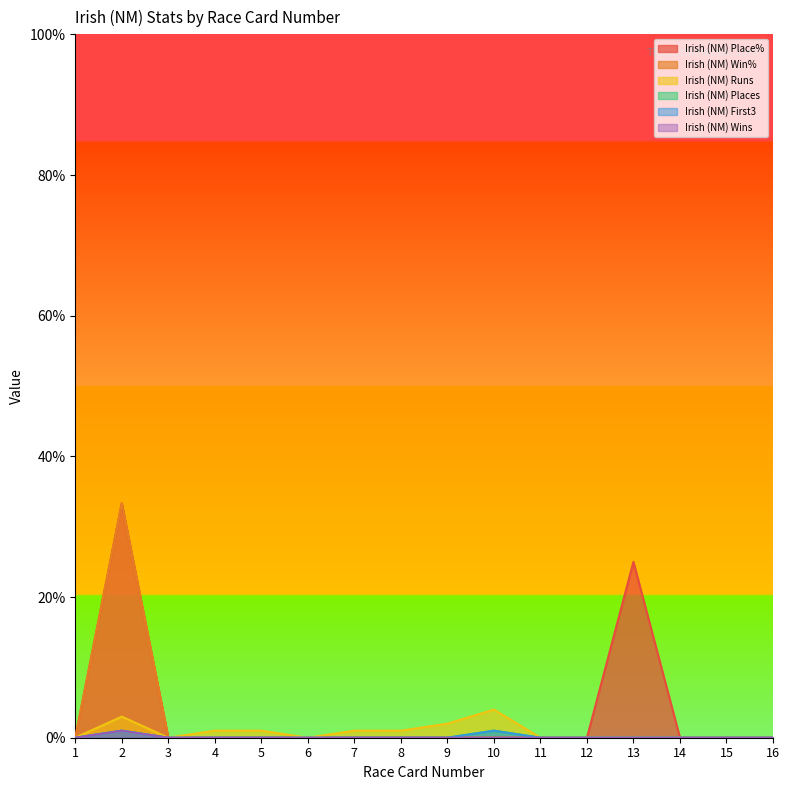

True or false: Irish (NM) Places and Irish (NM) First3 intersect in this chart.

False